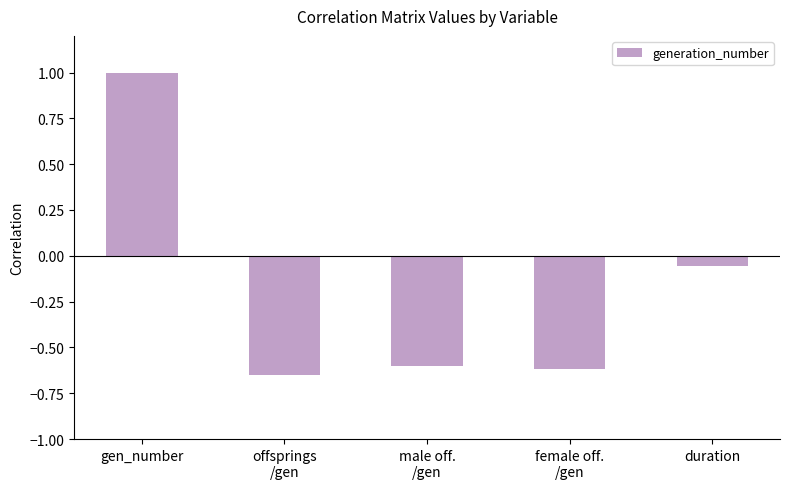

How many bars are there in total?

5